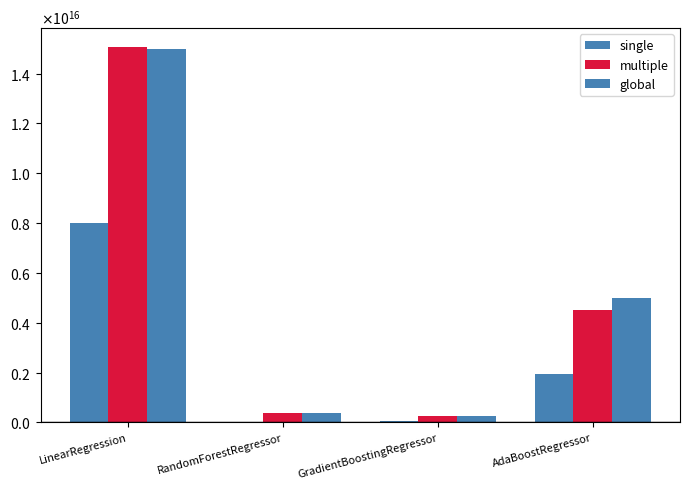

Where is multiple nearest to the value 7668107928305784?

AdaBoostRegressor